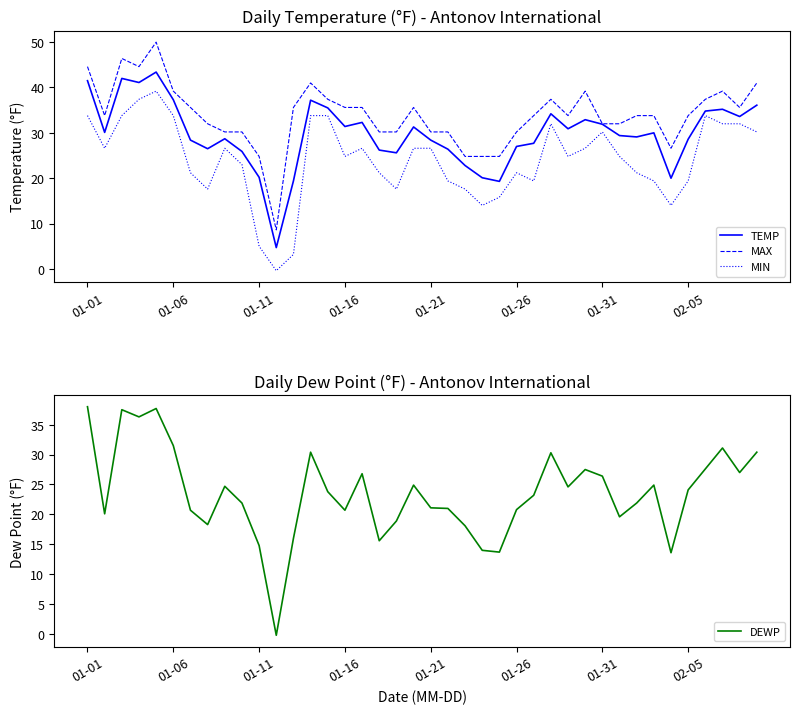

What is the maximum value for MIN?

39.2